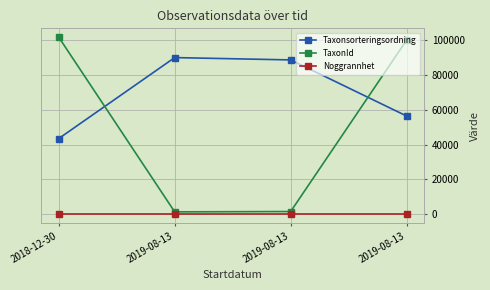

Which series has the largest total across all categories?

Taxonsorteringsordning